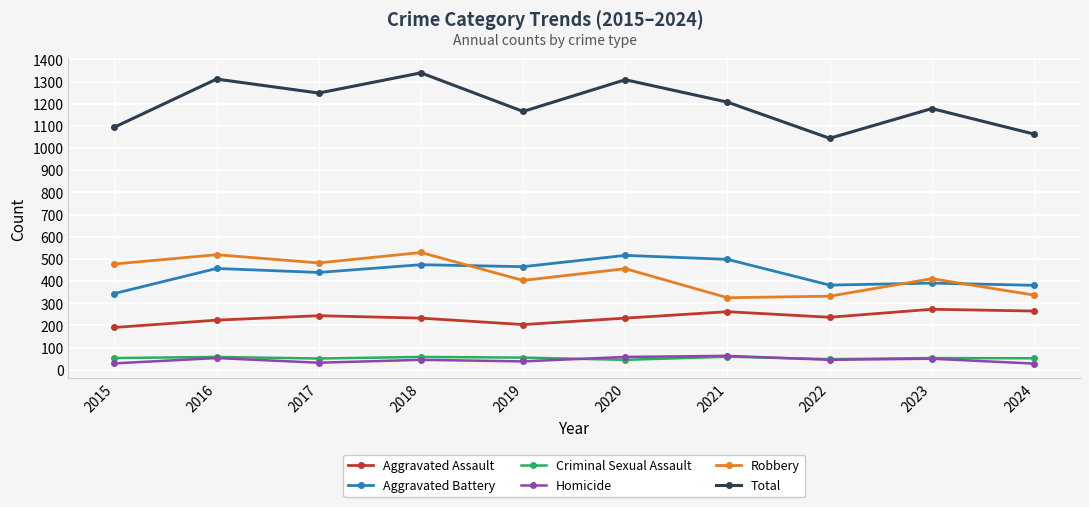

What is the difference between the highest and lowest values at 2024?

1035